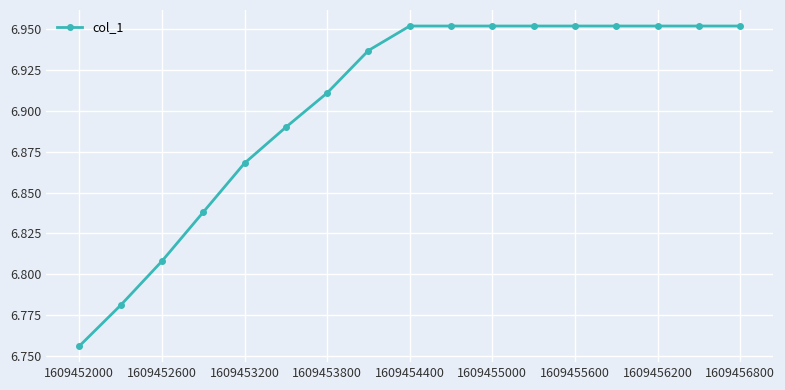

How many values are between 6 and 7?

17